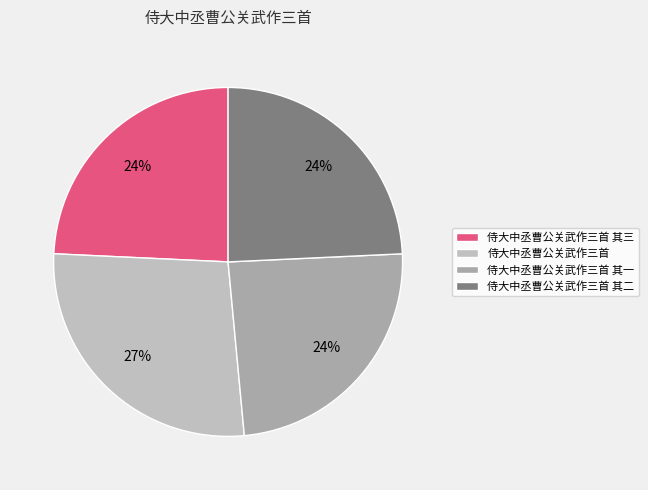

How many segments does this pie chart have?

4